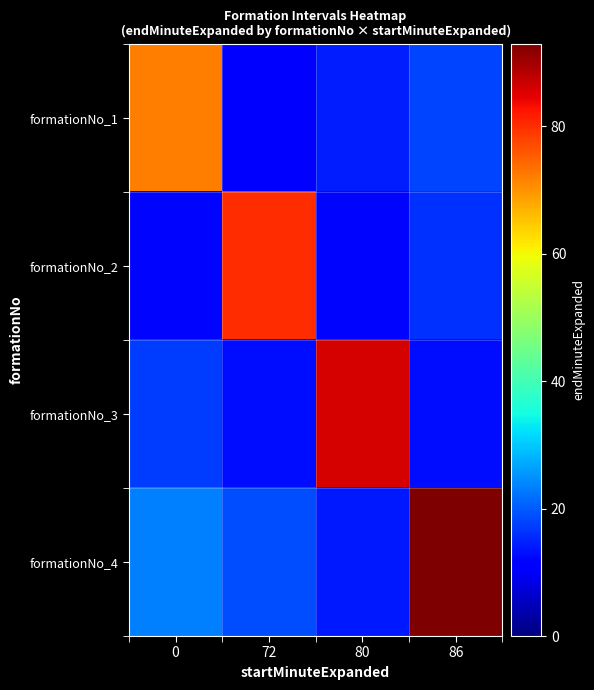

Reading right to left, what are all the values shown in this chart?

formationNo_1: 86=18.0	80=14.4	72=10.8	0=72.0
formationNo_2: 86=16.0	80=12.0	72=80.0	0=12.0
formationNo_3: 86=12.9	80=86.0	72=12.9	0=17.2
formationNo_4: 86=93.0	80=14.0	72=18.6	0=23.2